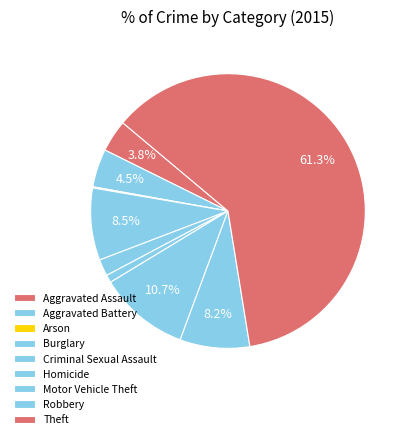

True or false: Robbery accounts for 15% of the total.

False